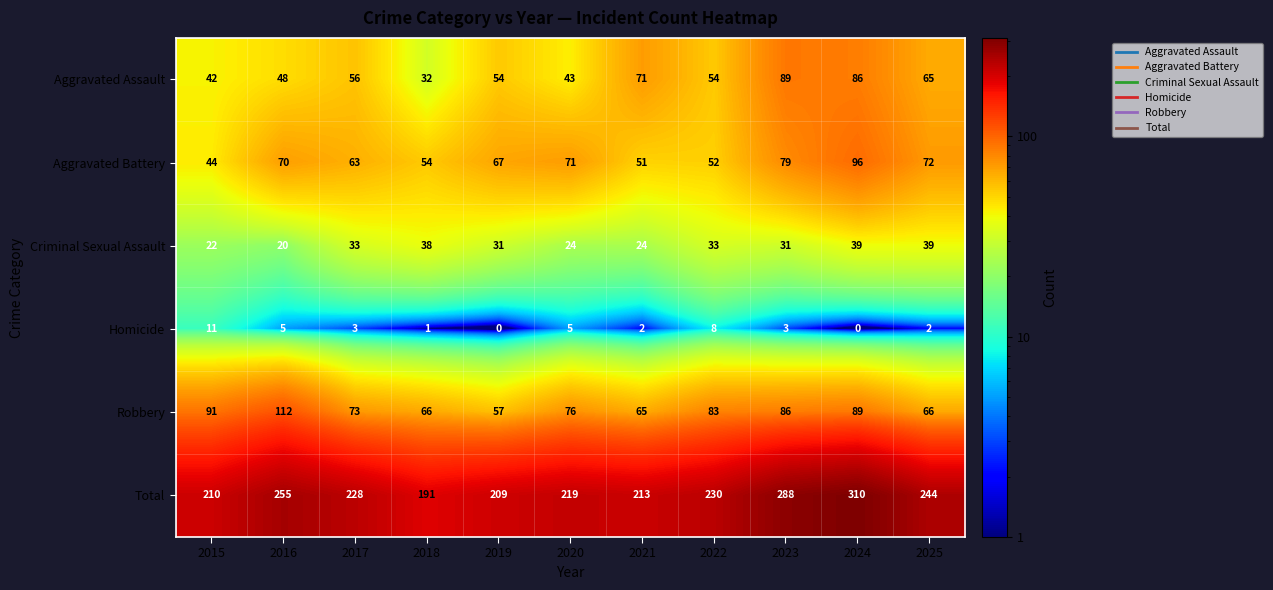

Rank the series at 2020 from lowest to highest value.

Homicide, Criminal Sexual Assault, Aggravated Assault, Aggravated Battery, Robbery, Total